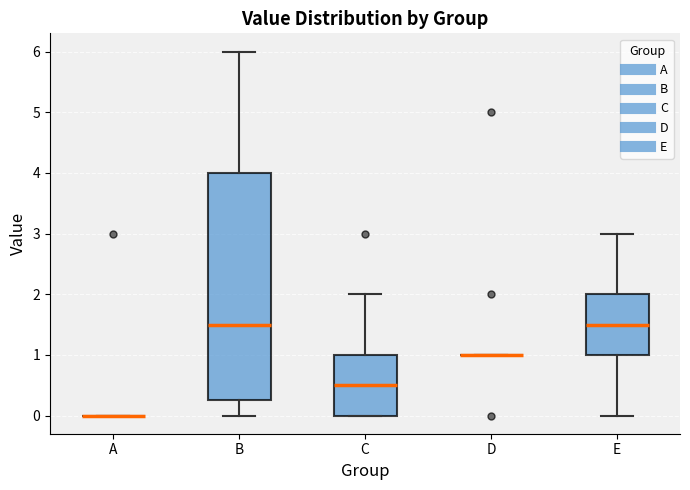

Where is the lower edge of the box for B on the y-axis? The values are not printed on the chart, so give them approximately, as read against the axis.

0.3